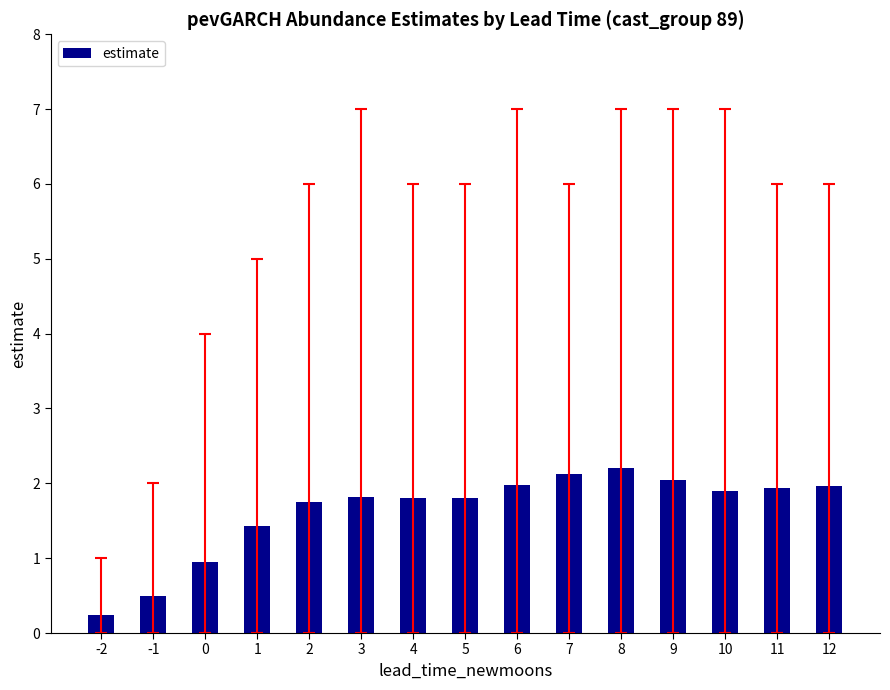

True or false: the data shows 0.8 at -1.

False